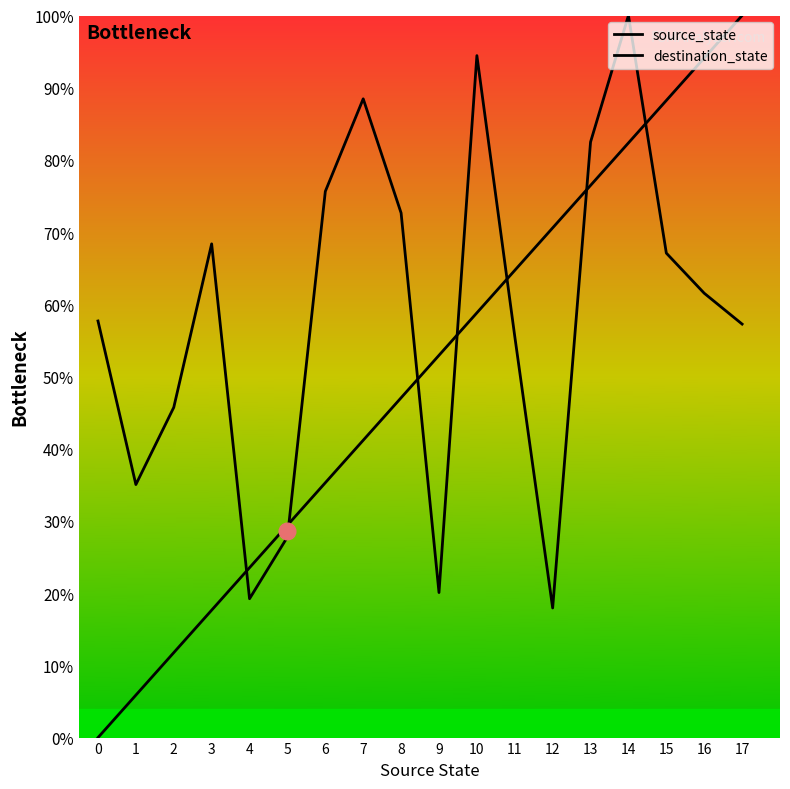

Count the number of categories in the chart.

18